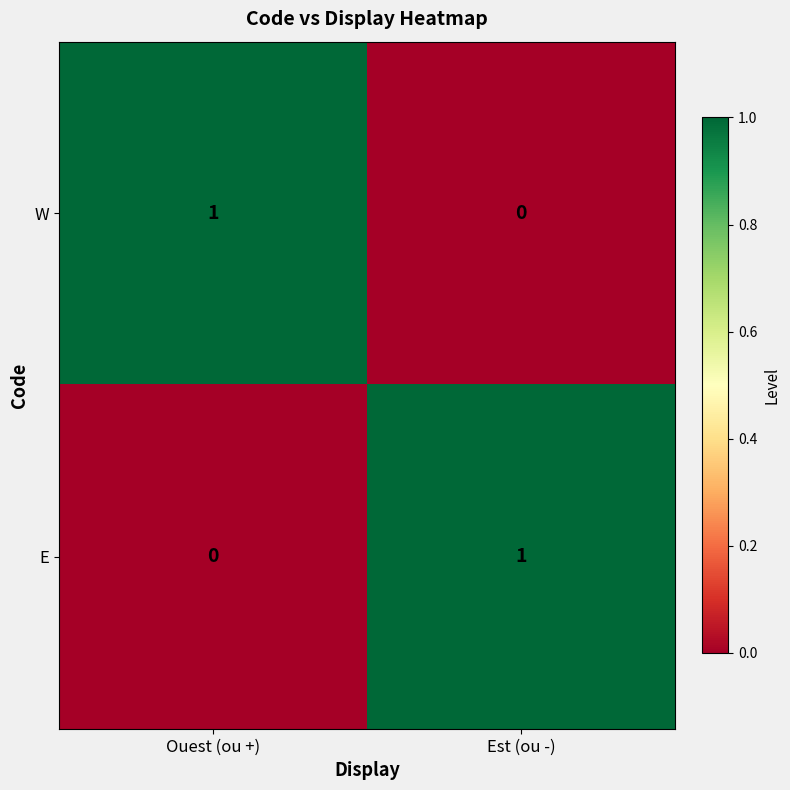

The W series shows 1 at Ouest (ou +). True or false?

True